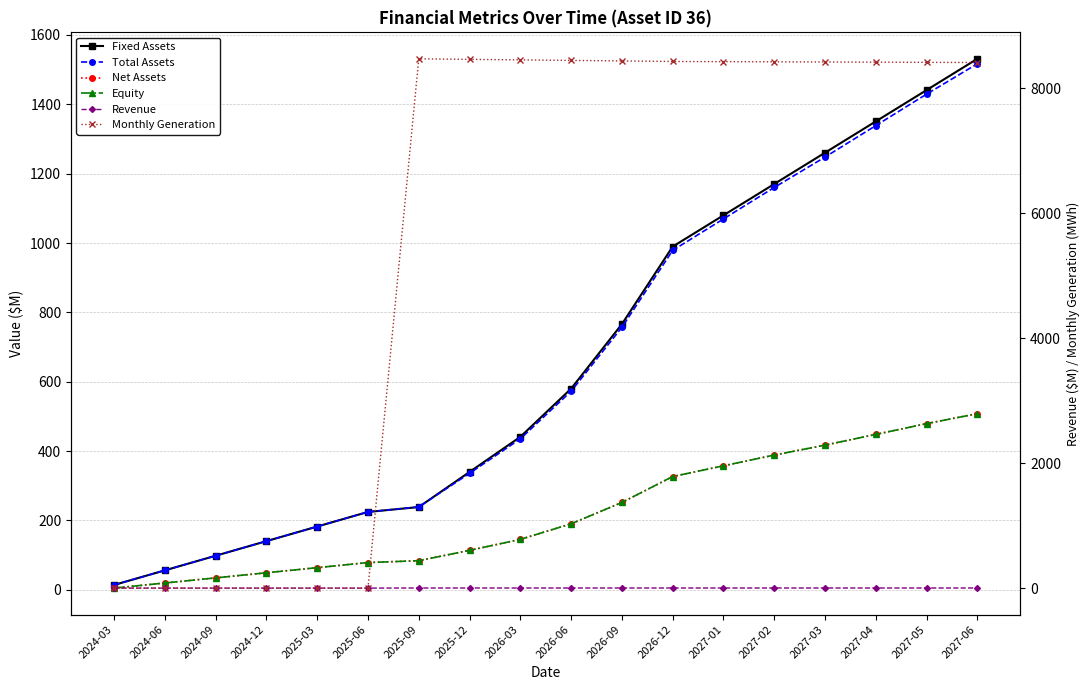

How many data points in Total Assets are less than 572?

9